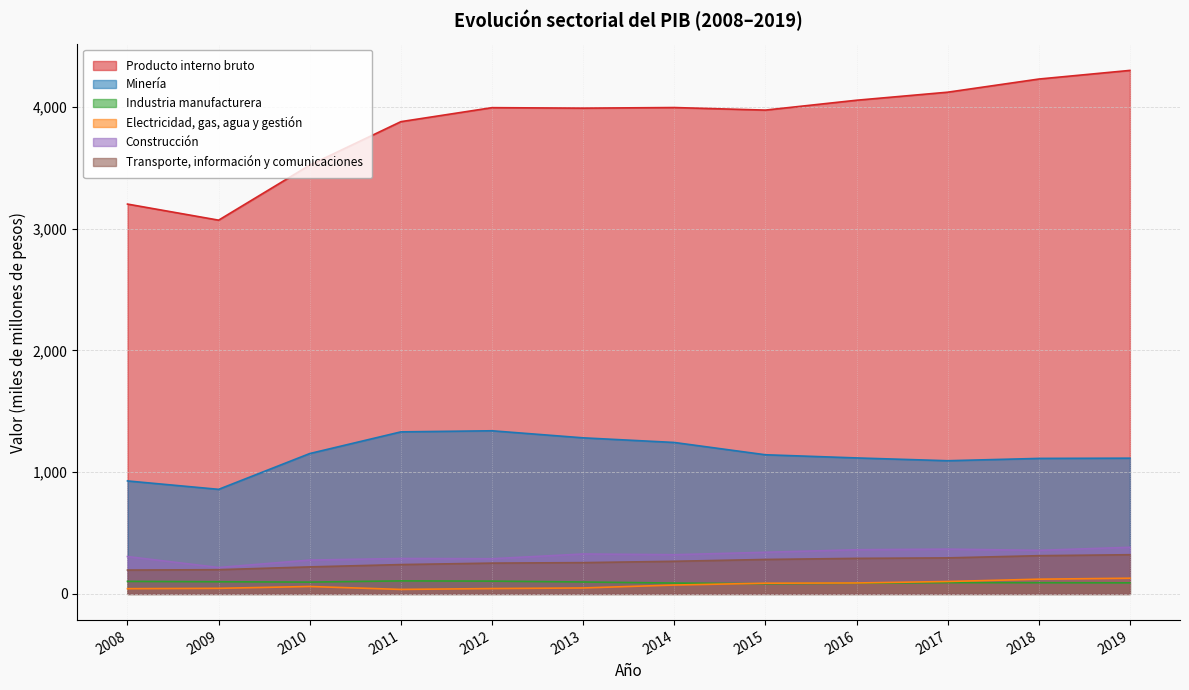

Which series has the largest total across all categories?

Producto interno bruto